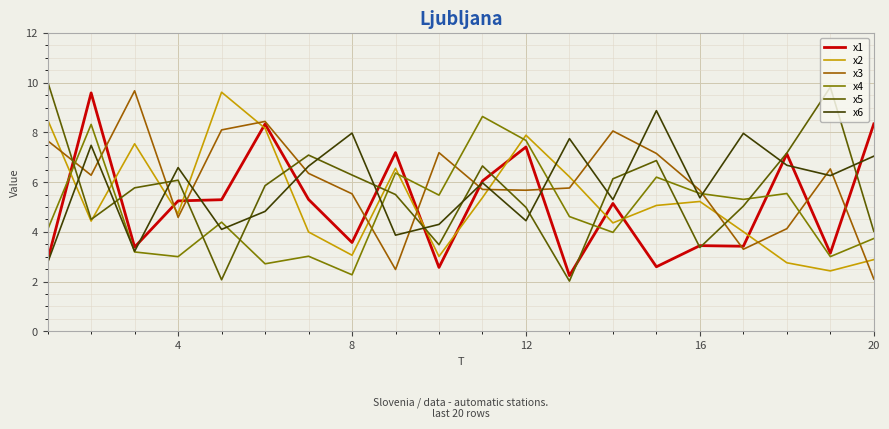

Which series ends up on top after the final intersection of x2 and x6?

x6